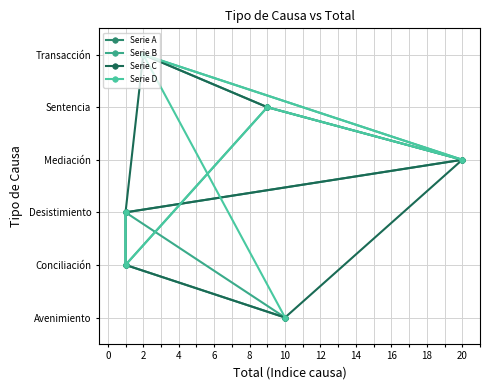

True or false: Serie B has a value of 1 at 4.

True